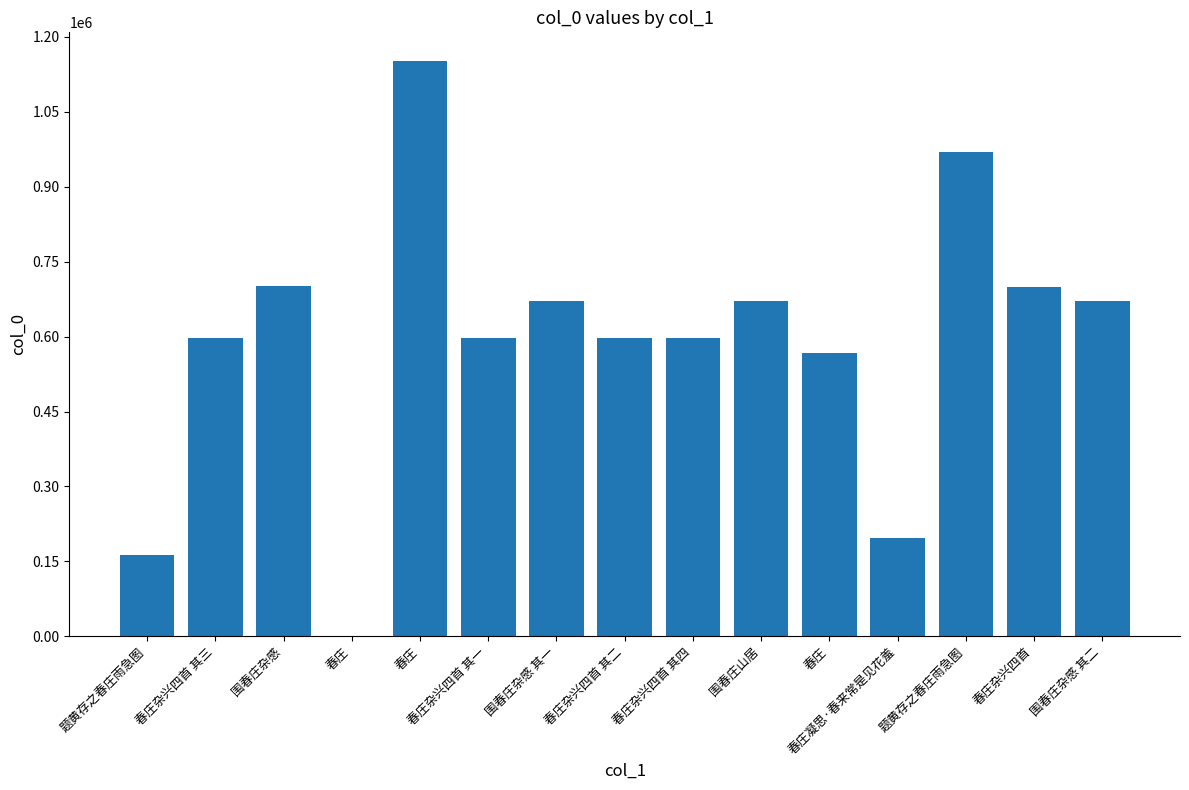

How many categories are shown in the chart?

15